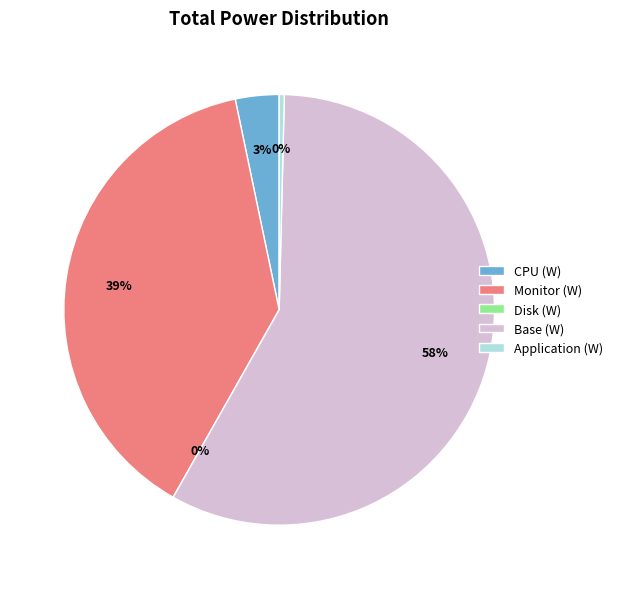

What is the largest slice in the pie chart?

Base (W)